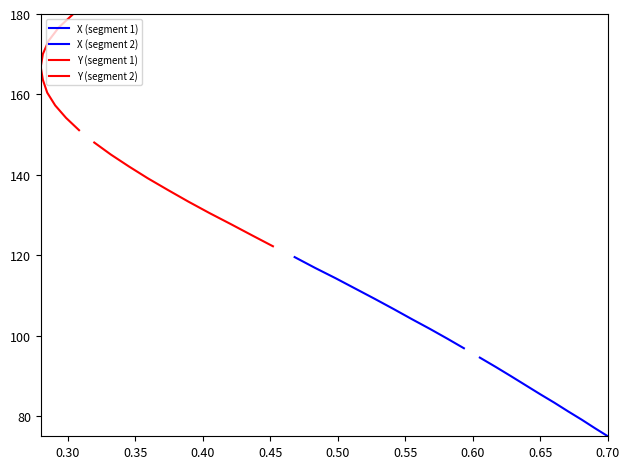

At how many categories does at least one series exceed 117?

10